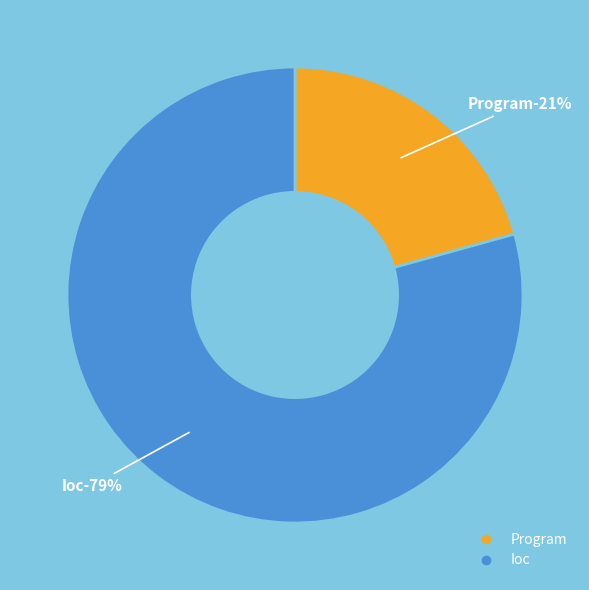

To the nearest percent, what portion does Ioc represent?

79%